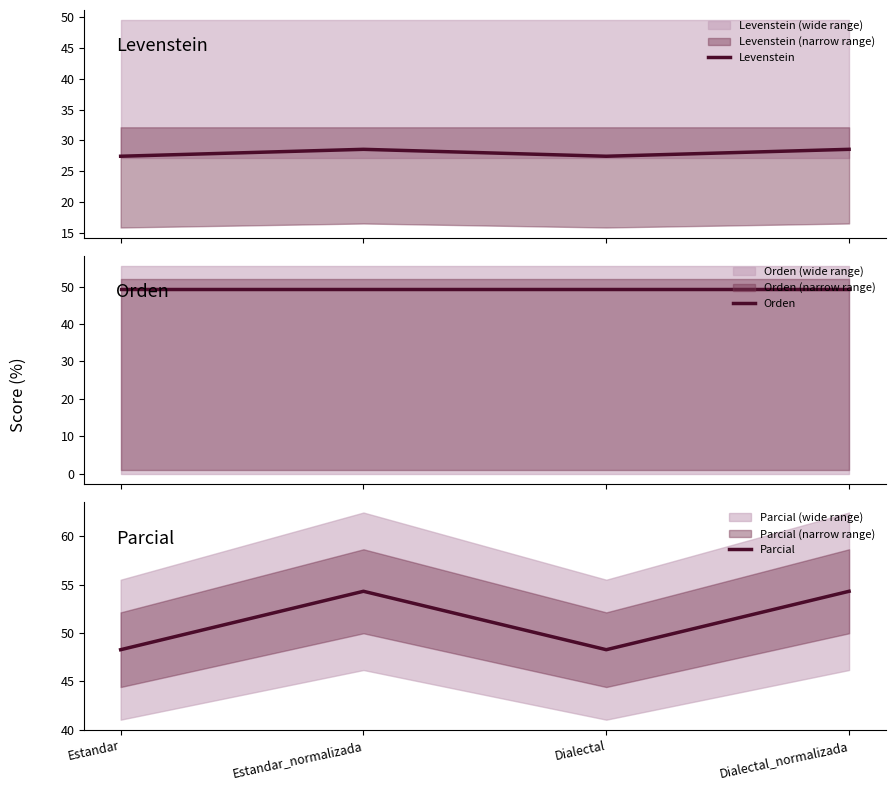

How many interior local peaks does the Levenstein series have?

1